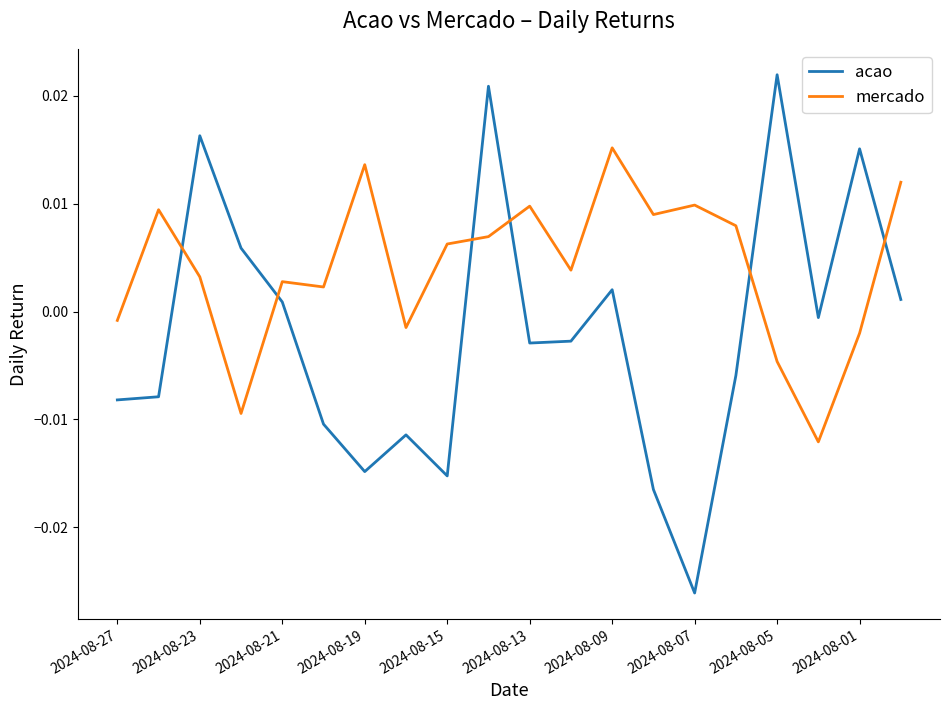

Which series has the widest spread of values?

acao